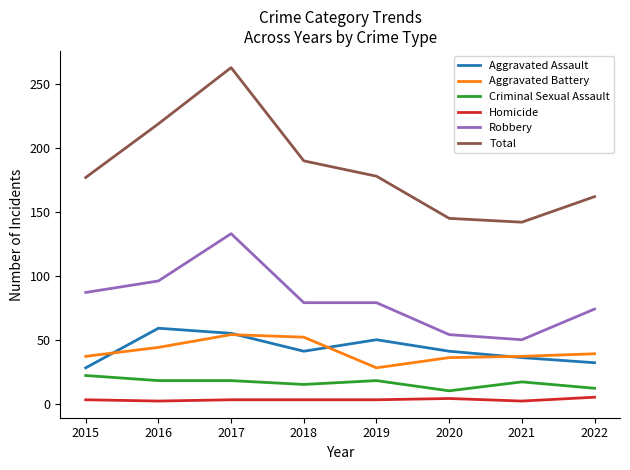

What is the greatest value displayed?

263